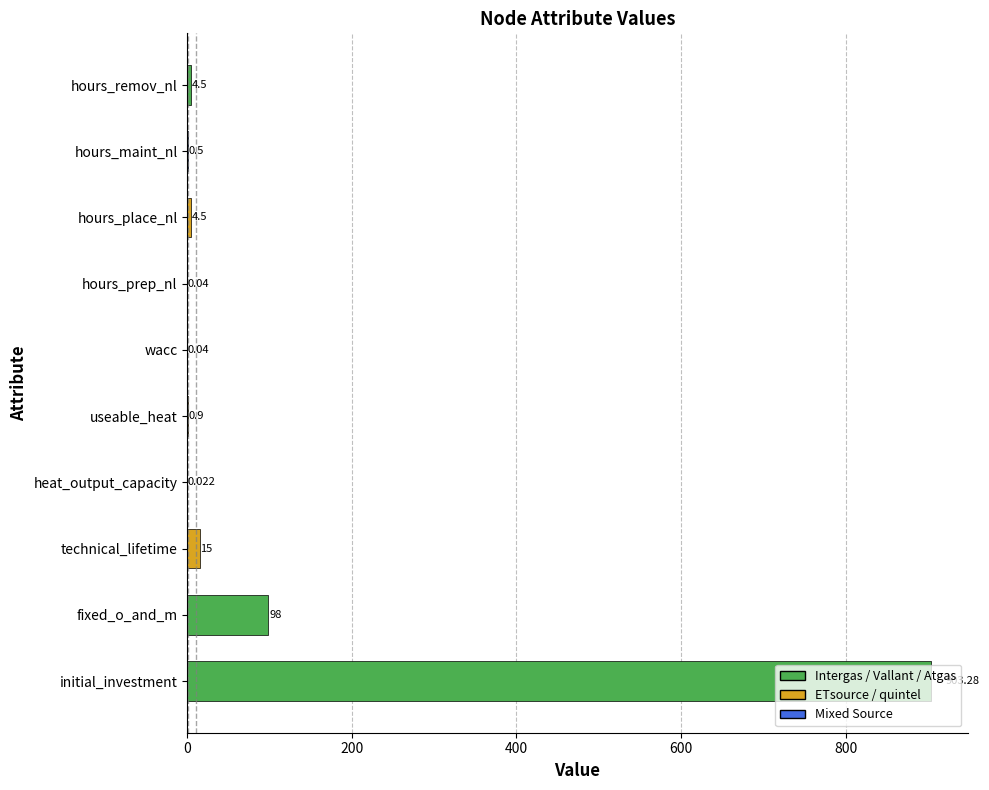

Which has a higher value, wacc or fixed_o_and_m?

fixed_o_and_m